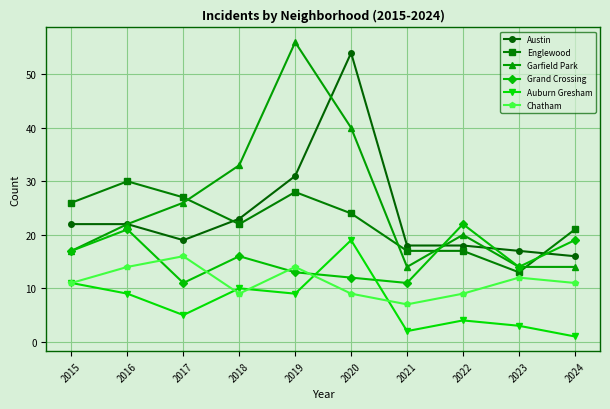

Reading left to right, extract all data points from this chart.

Austin: 22	22	19	23	31	54	18	18	17	16
Englewood: 26	30	27	22	28	24	17	17	13	21
Garfield Park: 17	22	26	33	56	40	14	20	14	14
Grand Crossing: 17	21	11	16	13	12	11	22	14	19
Auburn Gresham: 11	9	5	10	9	19	2	4	3	1
Chatham: 11	14	16	9	14	9	7	9	12	11